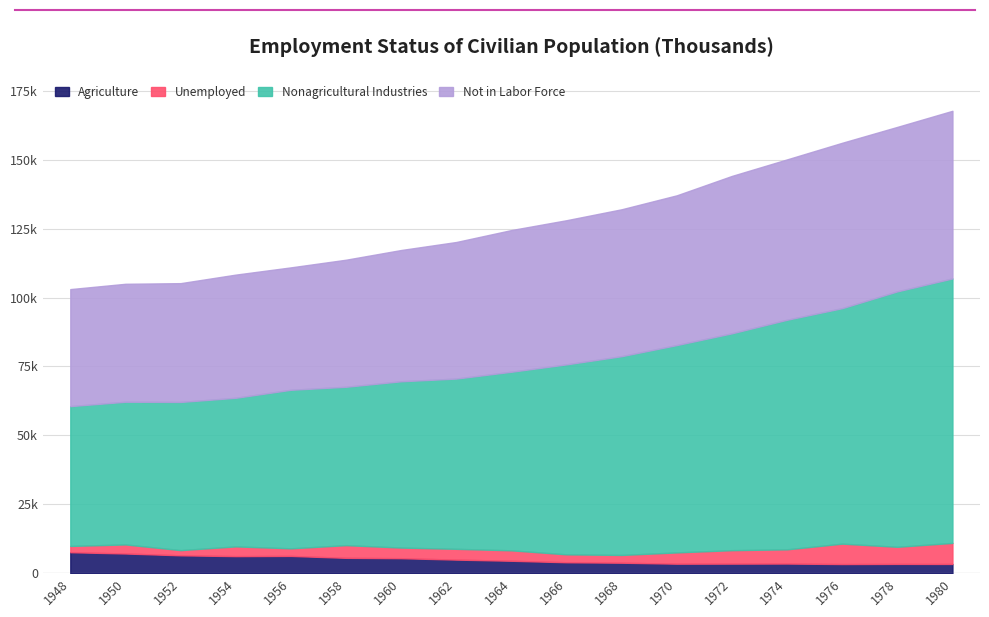

Reading left to right, transcribe all the data shown in this chart.

Agriculture: 1948=7629	1950=7160	1952=6500	1954=6205	1956=6283	1958=5586	1960=5458	1962=4944	1964=4523	1966=3979	1968=3817	1970=3463	1972=3484	1974=3515	1976=3331	1978=3387	1980=3364
Unemployed: 1948=2276	1950=3288	1952=1883	1954=3532	1956=2750	1958=4602	1960=3852	1962=3911	1964=3786	1966=2875	1968=2817	1970=4093	1972=4882	1974=5156	1976=7406	1978=6202	1980=7637
Not in Labor Force: 1948=42447	1950=42787	1952=43093	1954=44678	1956=44402	1958=46088	1960=47617	1962=49539	1964=51394	1966=52288	1968=53291	1970=54315	1972=57091	1974=58171	1976=59991	1978=59659	1980=60806
Nonagricultural Industries: 1948=50714	1950=51758	1952=53749	1954=53904	1956=57514	1958=57450	1960=60318	1962=61759	1964=64782	1966=68915	1968=72103	1970=75215	1972=78669	1974=83279	1976=85421	1978=92661	1980=95938